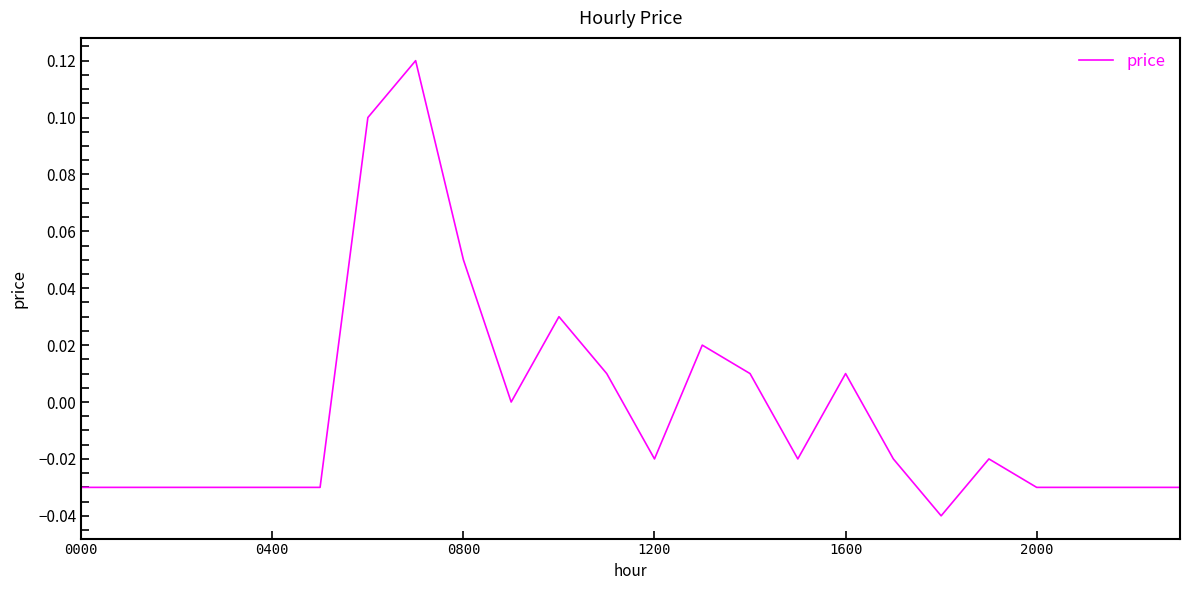

At which category does the chart reach its peak across all series?

7